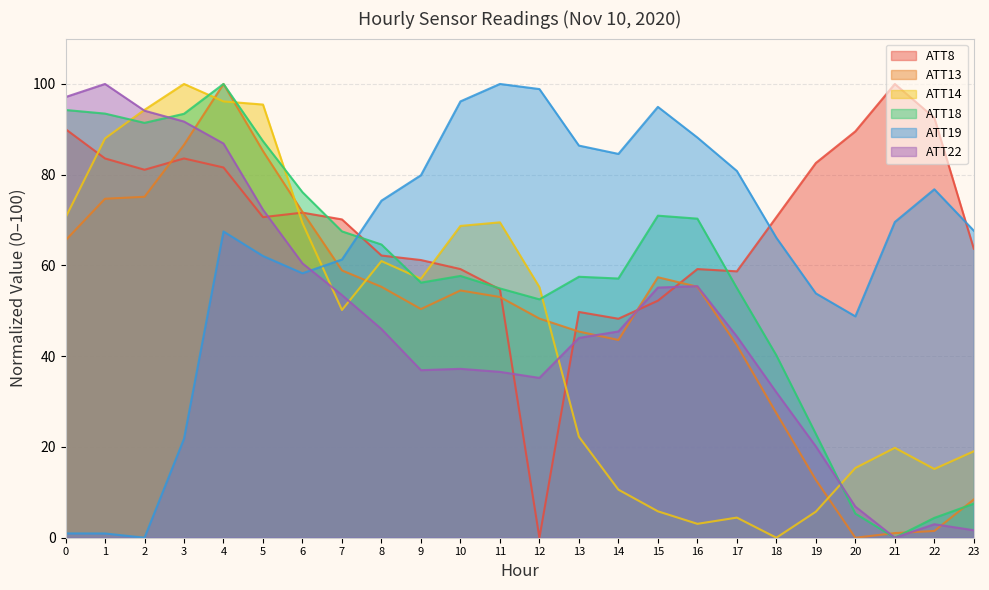

What are all the series names shown in the legend?

ATT8, ATT13, ATT14, ATT18, ATT19, ATT22